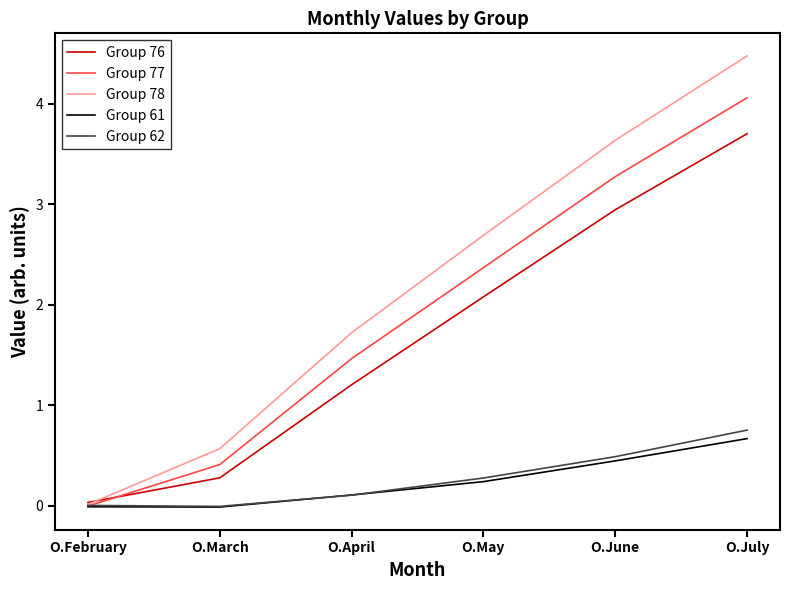

What is the sum of the Group 62 values at O.May and O.April?

0.4